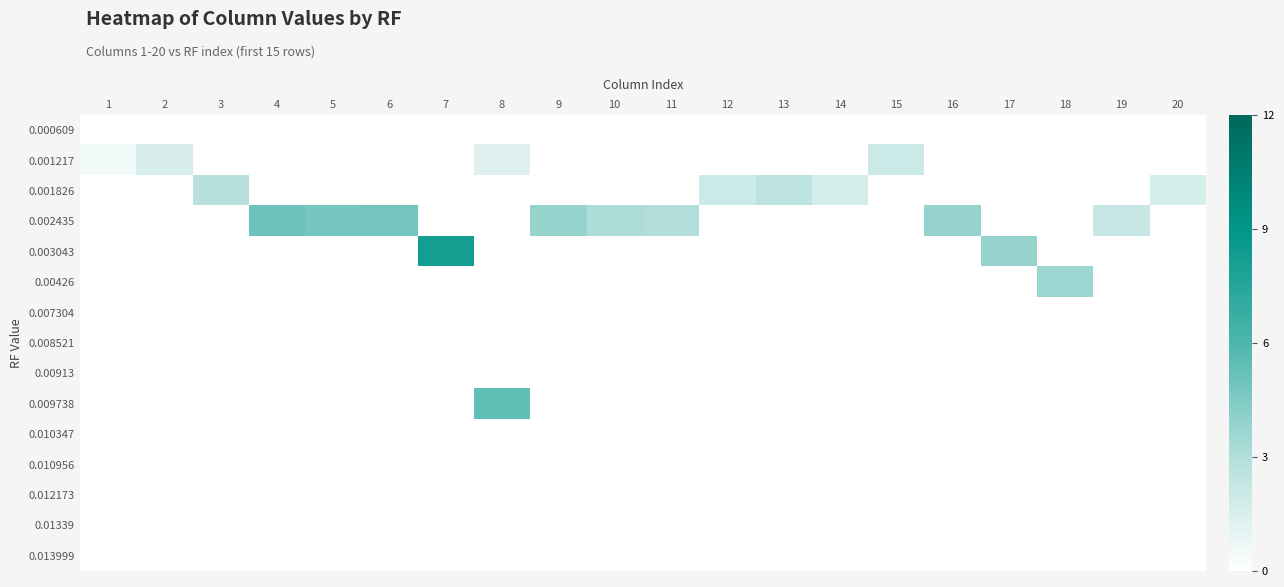

What is the difference between the highest and lowest values at 5?

4.8